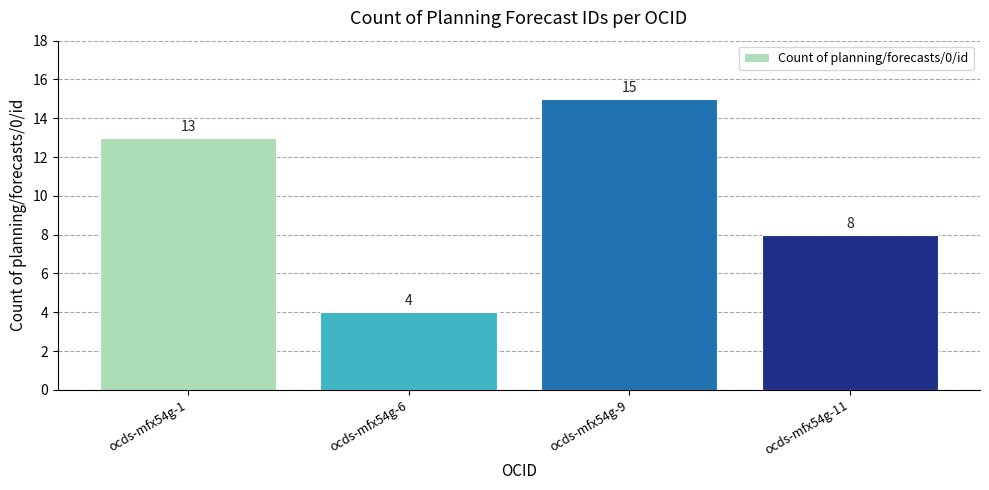

How many categories are shown in the chart?

4